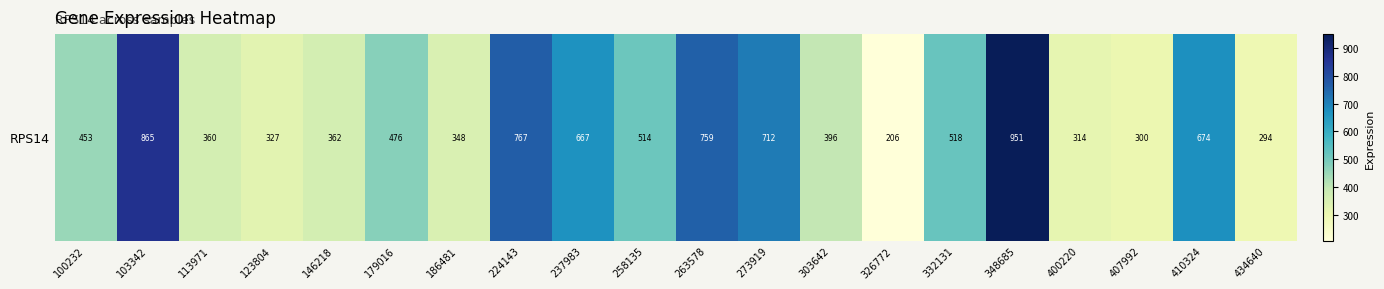

Rank the categories by value from highest to lowest.

348685, 103342, 224143, 263578, 273919, 410324, 237983, 332131, 258135, 179016, 100232, 303642, 146218, 113971, 186481, 123804, 400220, 407992, 434640, 326772